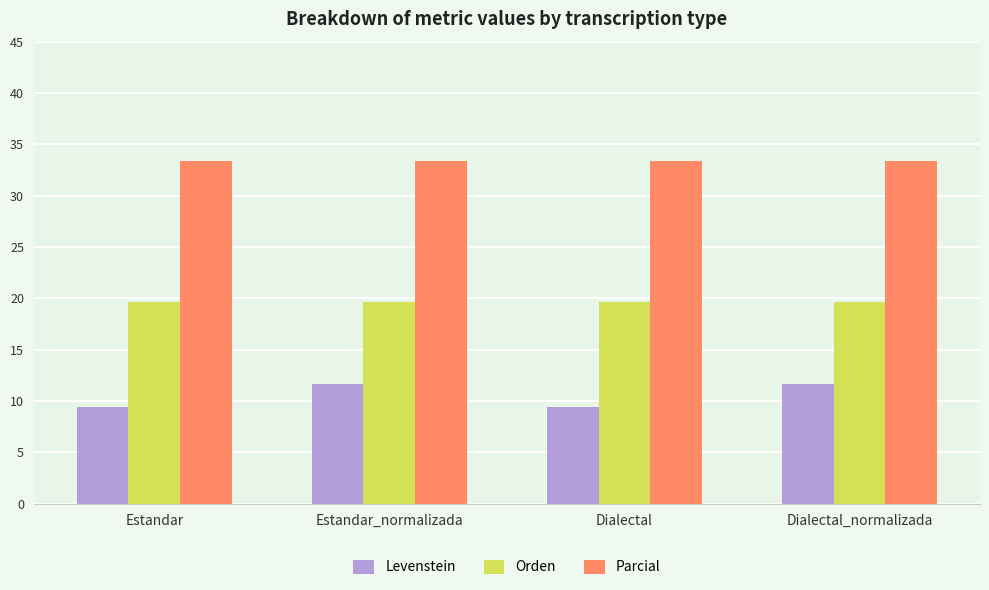

Reading right to left, extract all data points from this chart.

Levenstein: Dialectal_normalizada=11.6	Dialectal=9.4	Estandar_normalizada=11.6	Estandar=9.4
Orden: Dialectal_normalizada=19.6	Dialectal=19.6	Estandar_normalizada=19.6	Estandar=19.6
Parcial: Dialectal_normalizada=33.3	Dialectal=33.3	Estandar_normalizada=33.3	Estandar=33.3